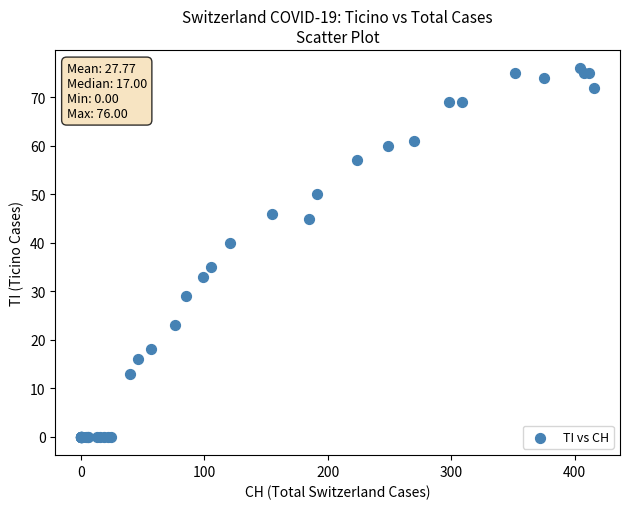

What Y value in the scatter plot is closest to 38?

40